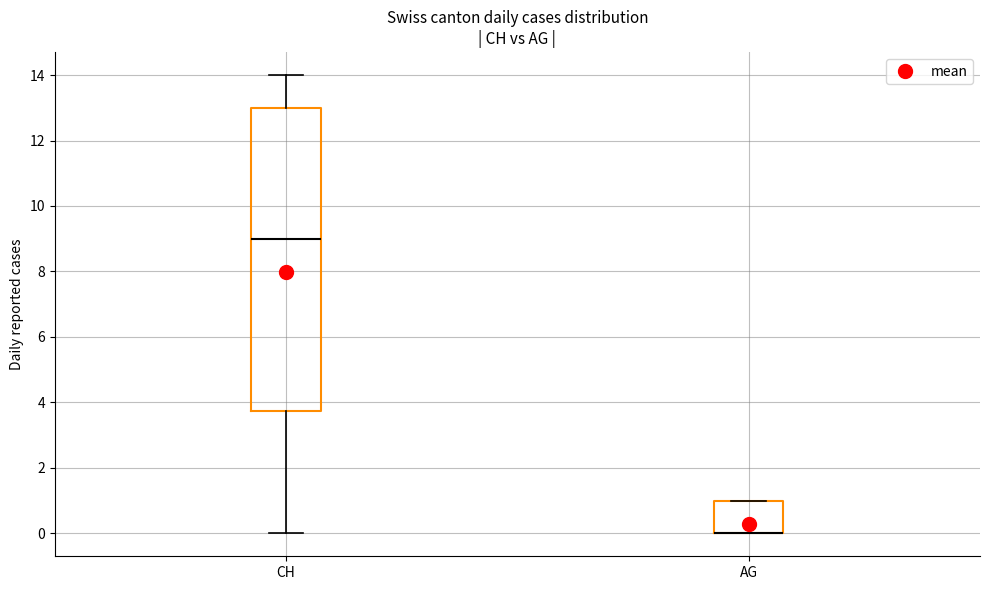

Reading left to right, read every box against the y-axis: the position of its median line, the range the box covers, and the ends of its whiskers. The values are not printed on the chart, so give them approximately, as read against the axis.

CH: median 9.0, box 3.8 to 13.0, whiskers 0.0 to 14.0
AG: median 0.0 (drawn on the box's lower edge), box 0.0 to 1.0, whiskers 0.0 to 1.0